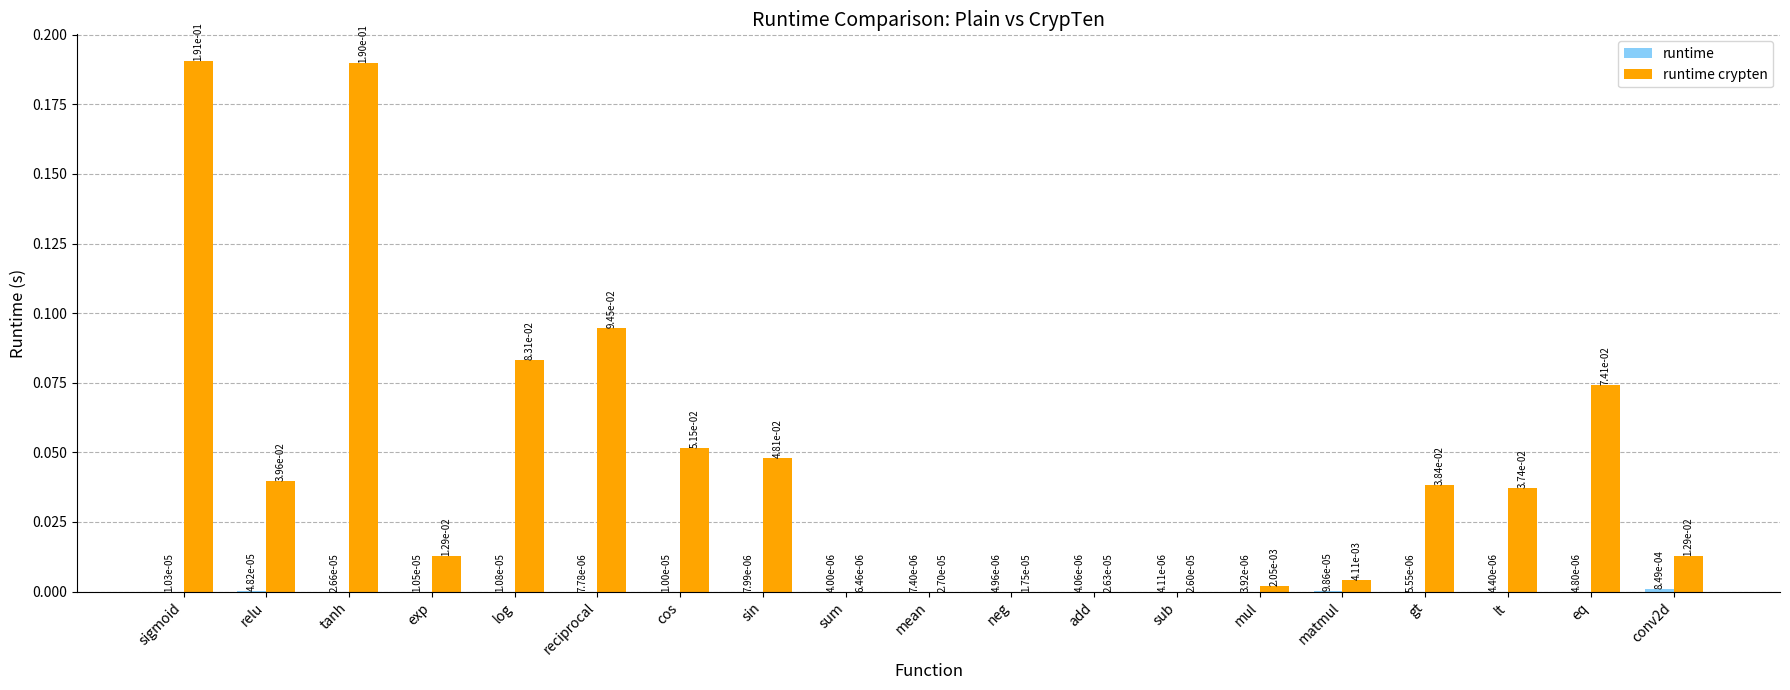

Between conv2d and add, which is larger?

conv2d